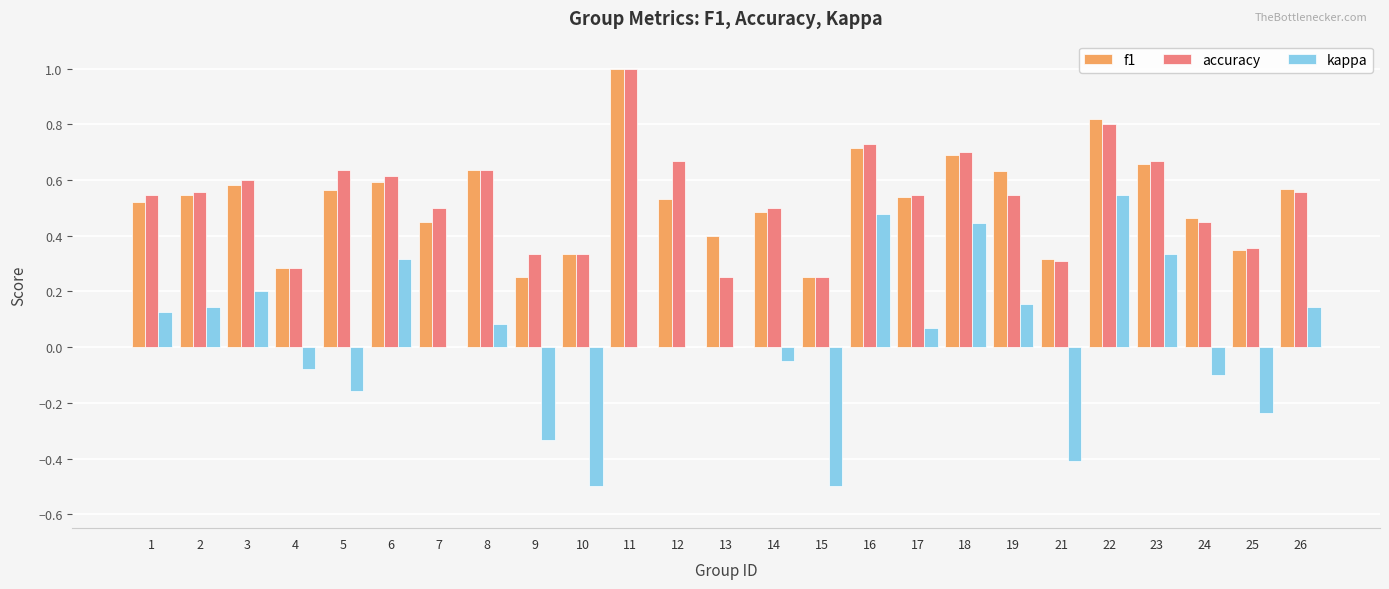

What are all the series names shown in the legend?

f1, accuracy, kappa